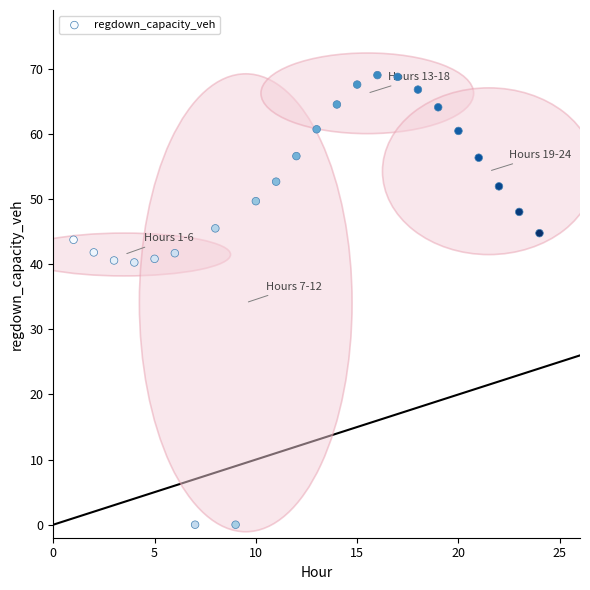

What is the range of X values (max minus min)?

23.0